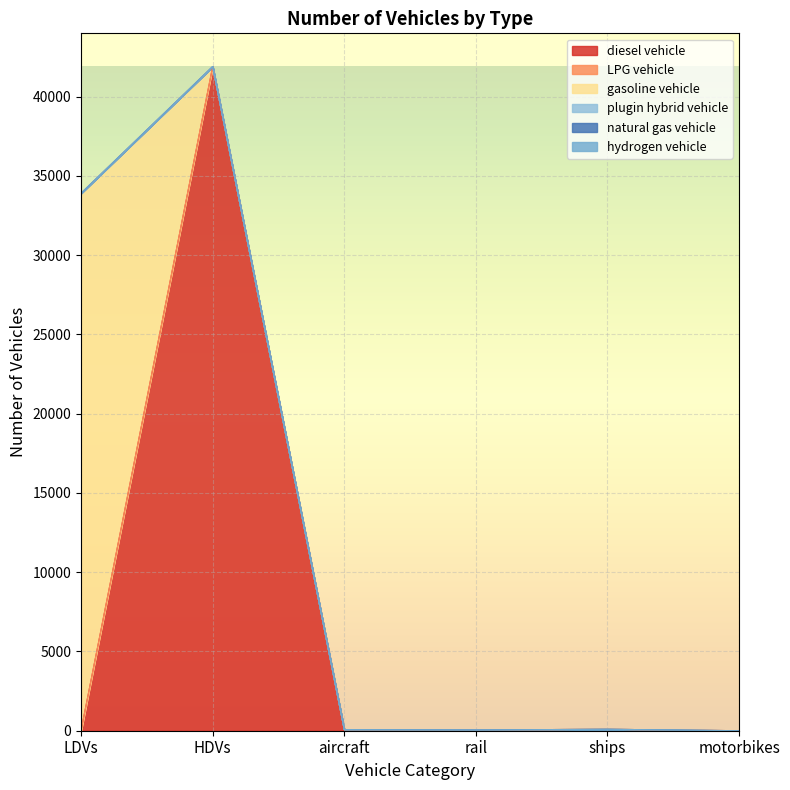

What is the total value across all series at ships?

92